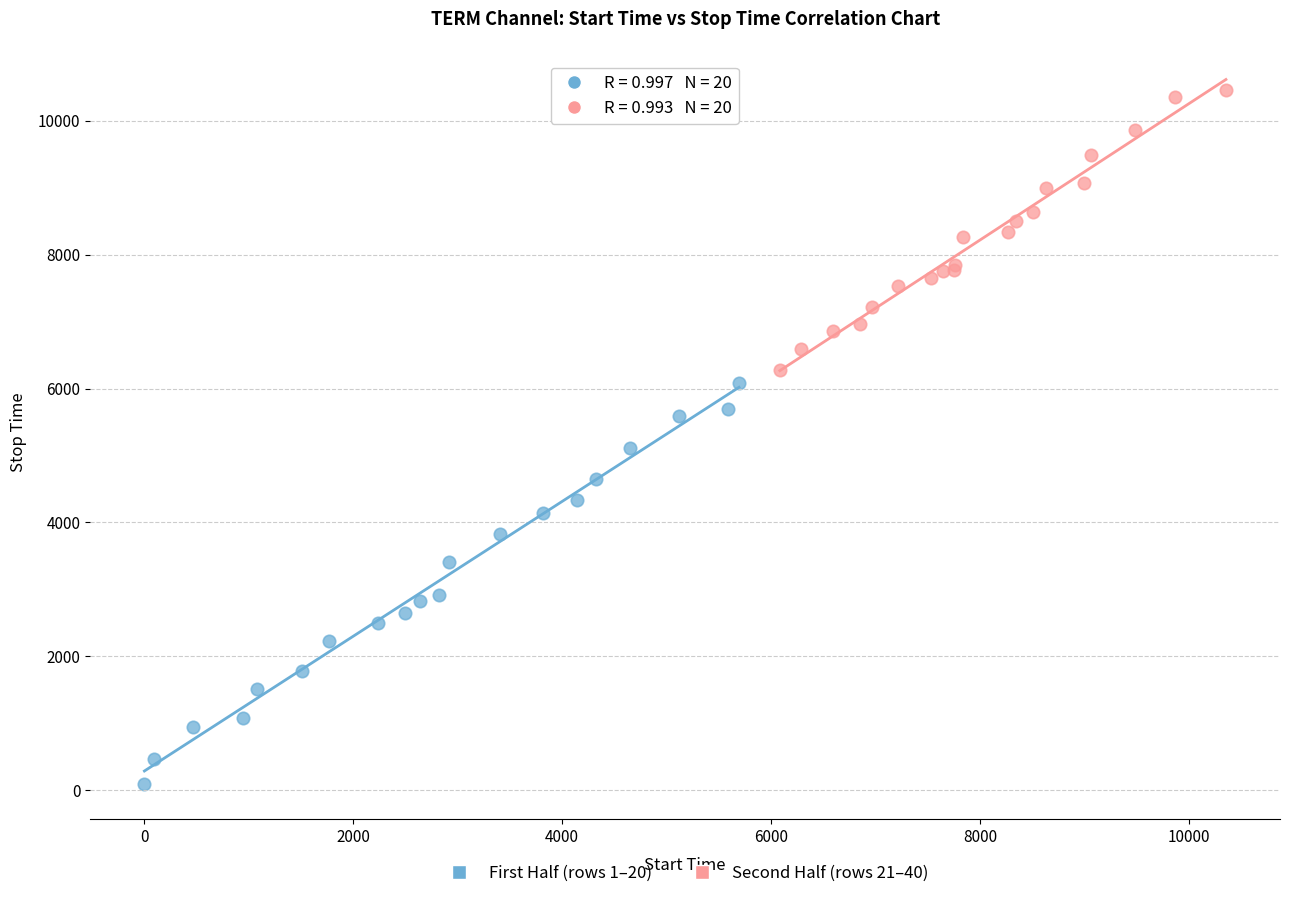

Which series has the widest spread of Y values?

First Half (rows 1–20)